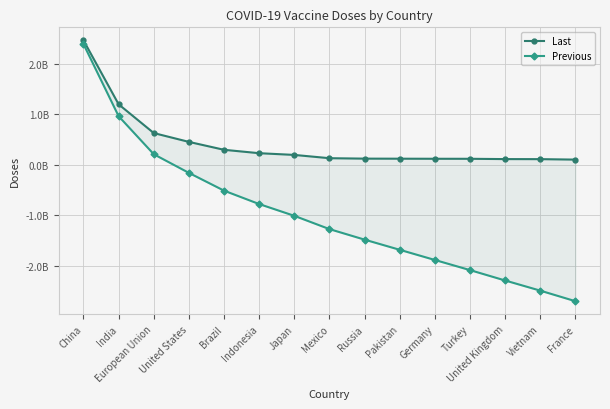

Reading left to right, extract all data points from this chart.

Last: China=2464330000.0	India=1198528642.0	European Union=629251296.0	United States=454447737.0	Brazil=297960460.0	Indonesia=230610233.0	Japan=196576395.0	Mexico=131601135.0	Russia=123052164.0	Pakistan=121777985.0	Germany=120376028.0	Turkey=119844933.0	United Kingdom=113910449.0	Vietnam=112944634.0	France=103651204.0
Previous: China=2390400100.0	India=962572782.7	European Union=210373757.1	United States=-159185695.1	Brazil=-510978353.8	Indonesia=-776308074.0	Japan=-1009320896.9	Mexico=-1272346899.0	Russia=-1480639400.9	Pakistan=-1681875354.5	Germany=-1883235252.8	Turkey=-2083750415.0	United Kingdom=-2289506864.5	Vietnam=-2490443705.0	France=-2699458332.1